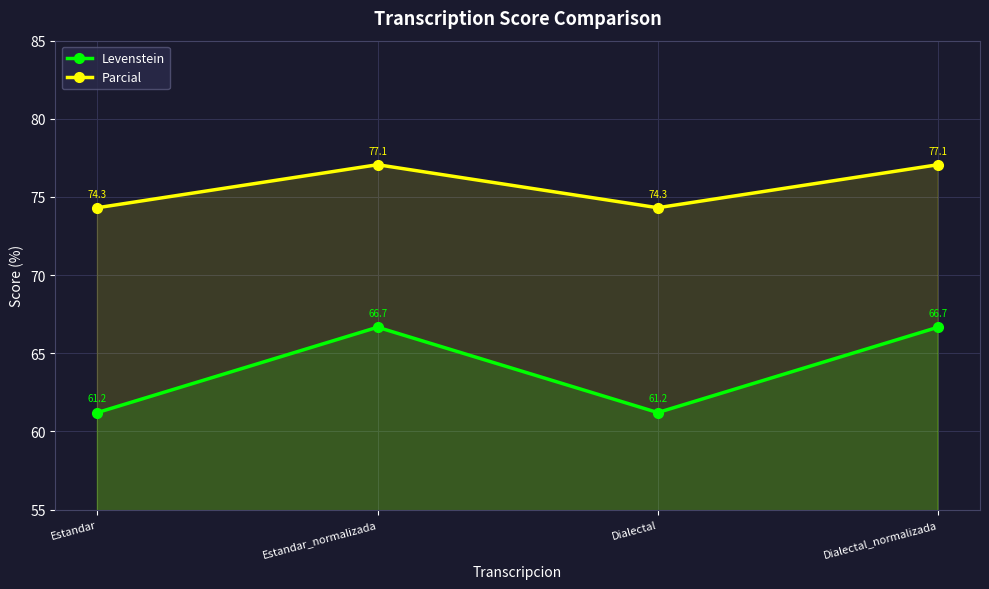

What is the smallest value displayed?

61.2